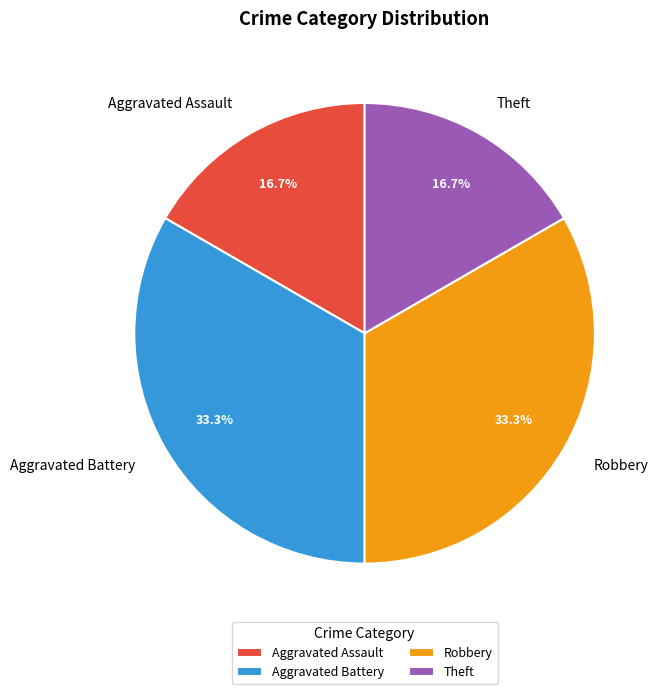

Count the number of slices in the pie.

4